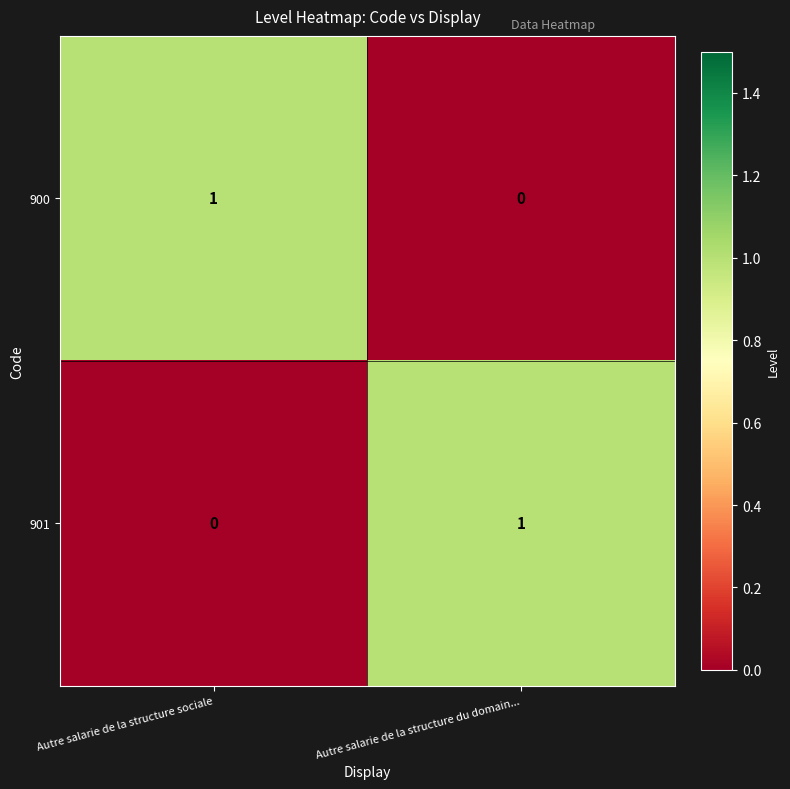

At which label does 900 reach its minimum?

Autre salarie de la structure du domain...